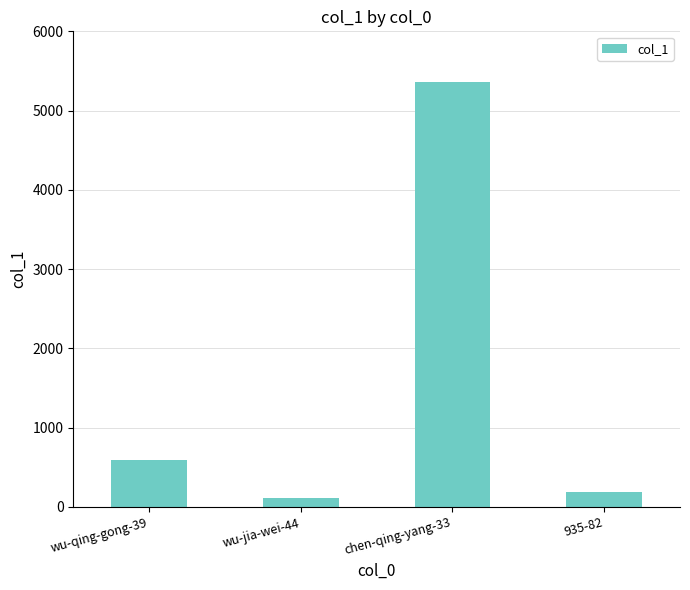

Which category has the highest value across all series?

chen-qing-yang-33